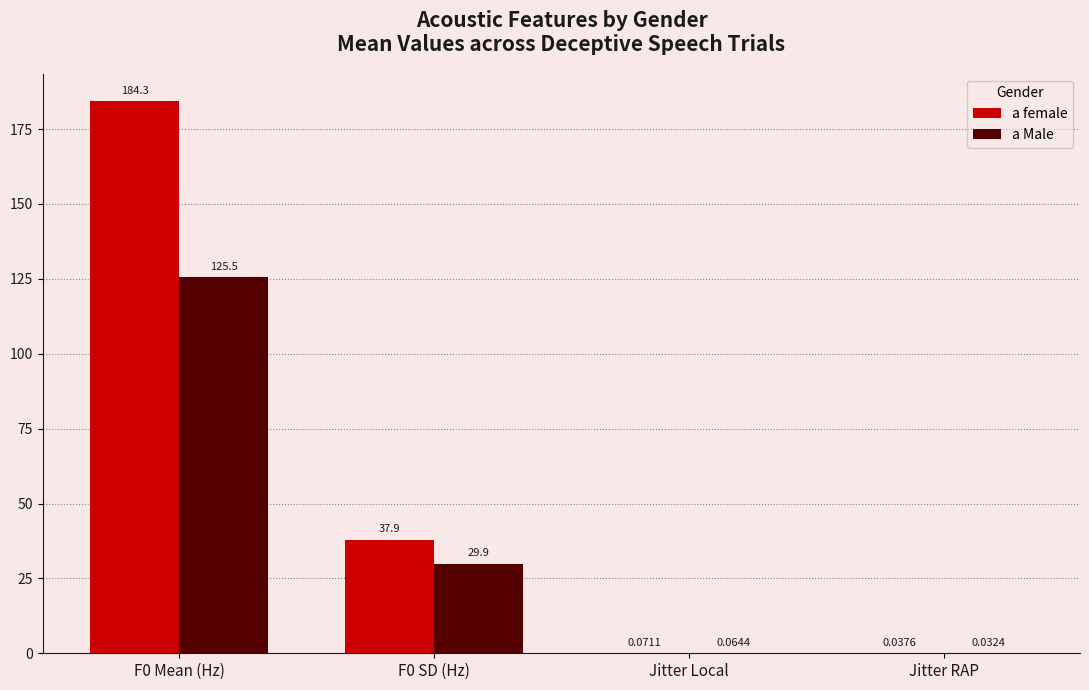

Between F0 SD (Hz) and Jitter Local, which series saw the biggest shift?

a female